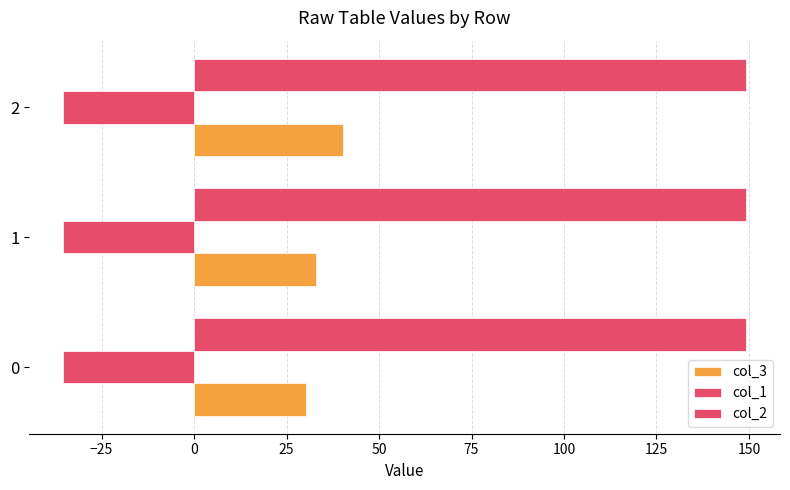

At how many categories does at least one series exceed 116?

3